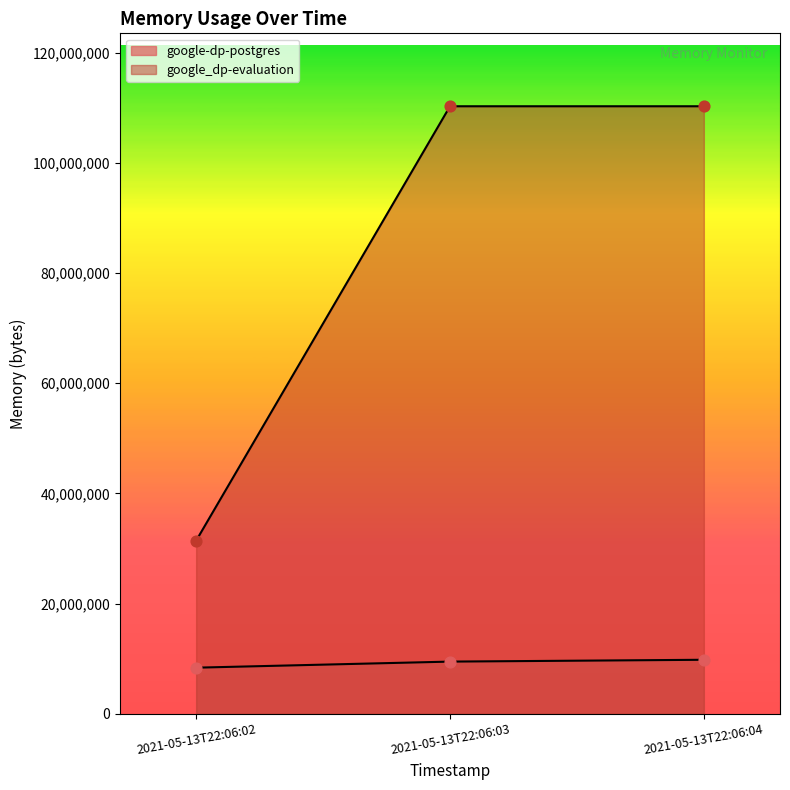

Which series reaches the maximum Y coordinate?

google_dp-evaluation